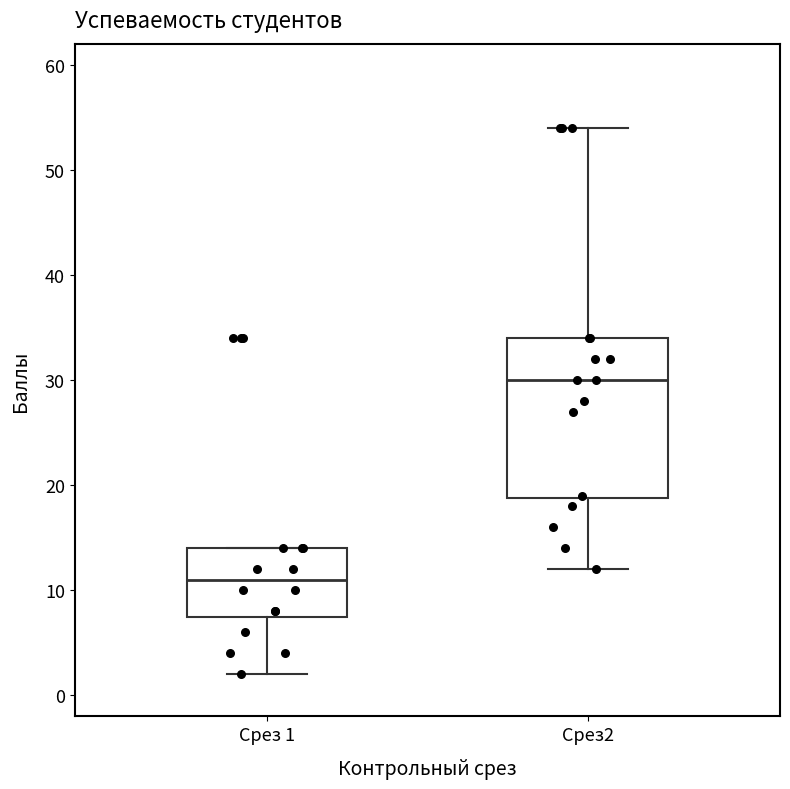

Which box has the lowest median line?

Срез 1